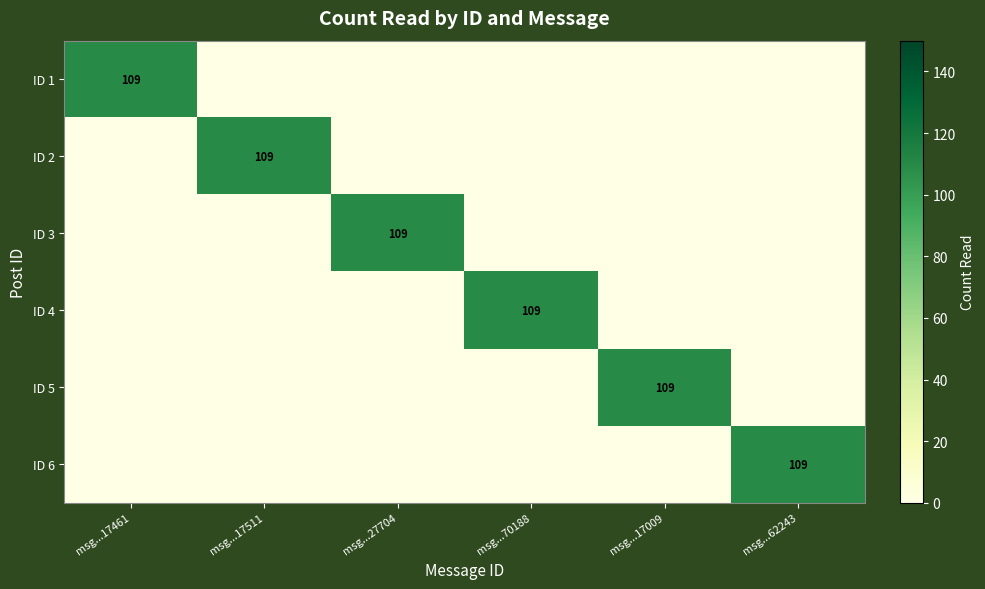

Is it true that ID 1 equals 109 at msg...17461?

True